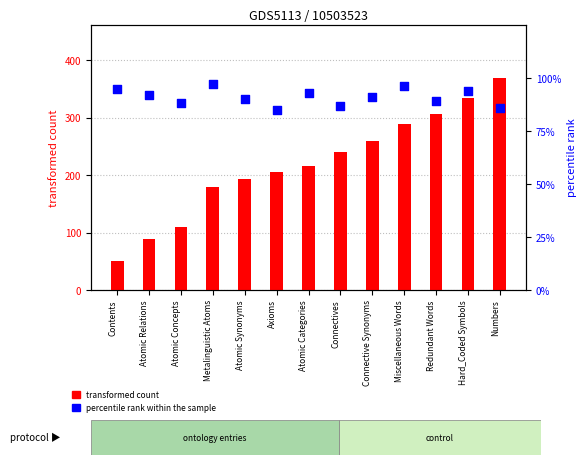

Which series reaches the minimum Y coordinate?

transformed count